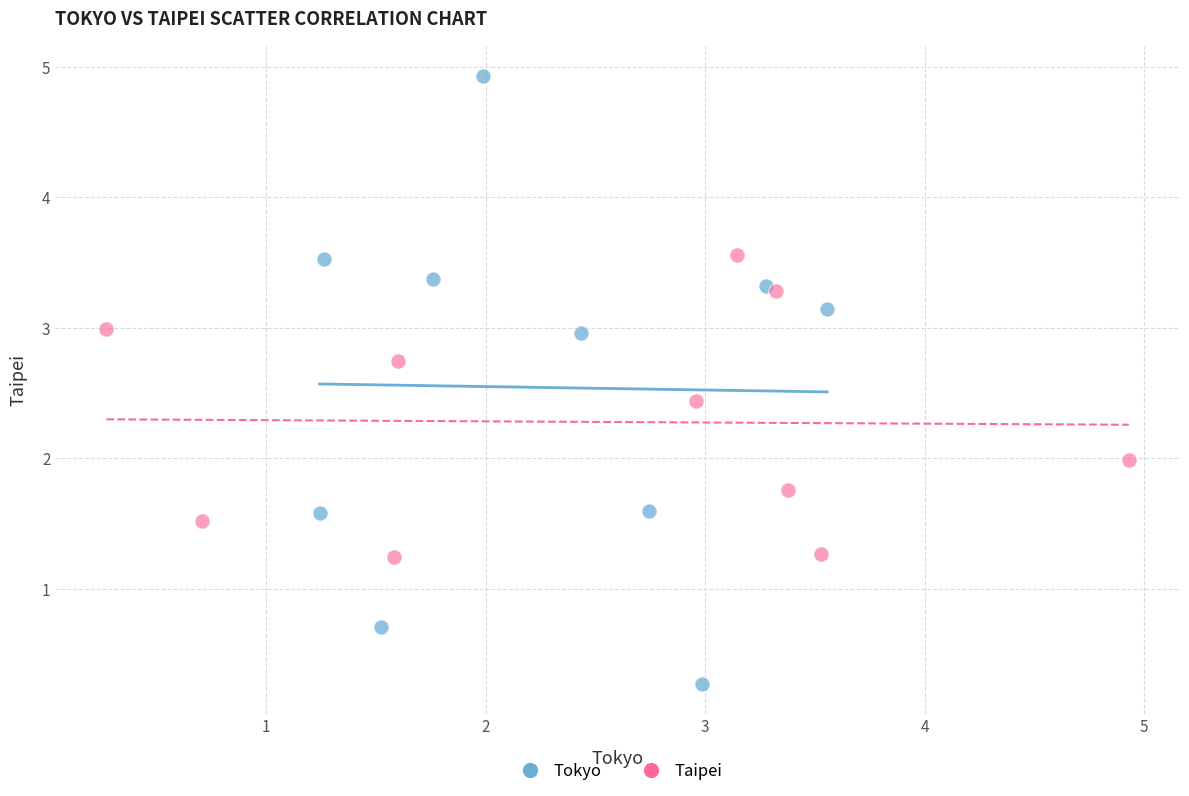

What are all the series names shown in the legend?

Tokyo, Taipei